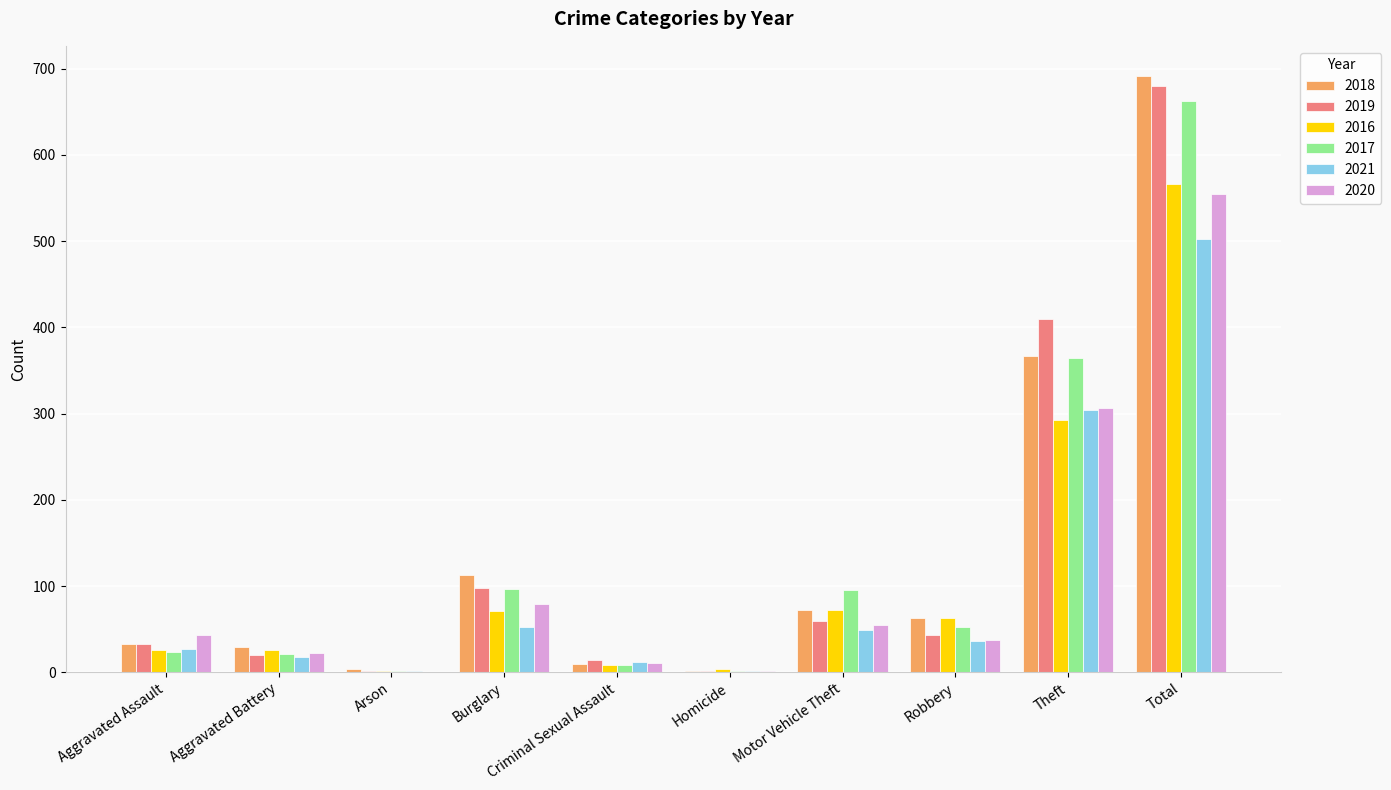

Which series has the largest range (max minus min)?

2018